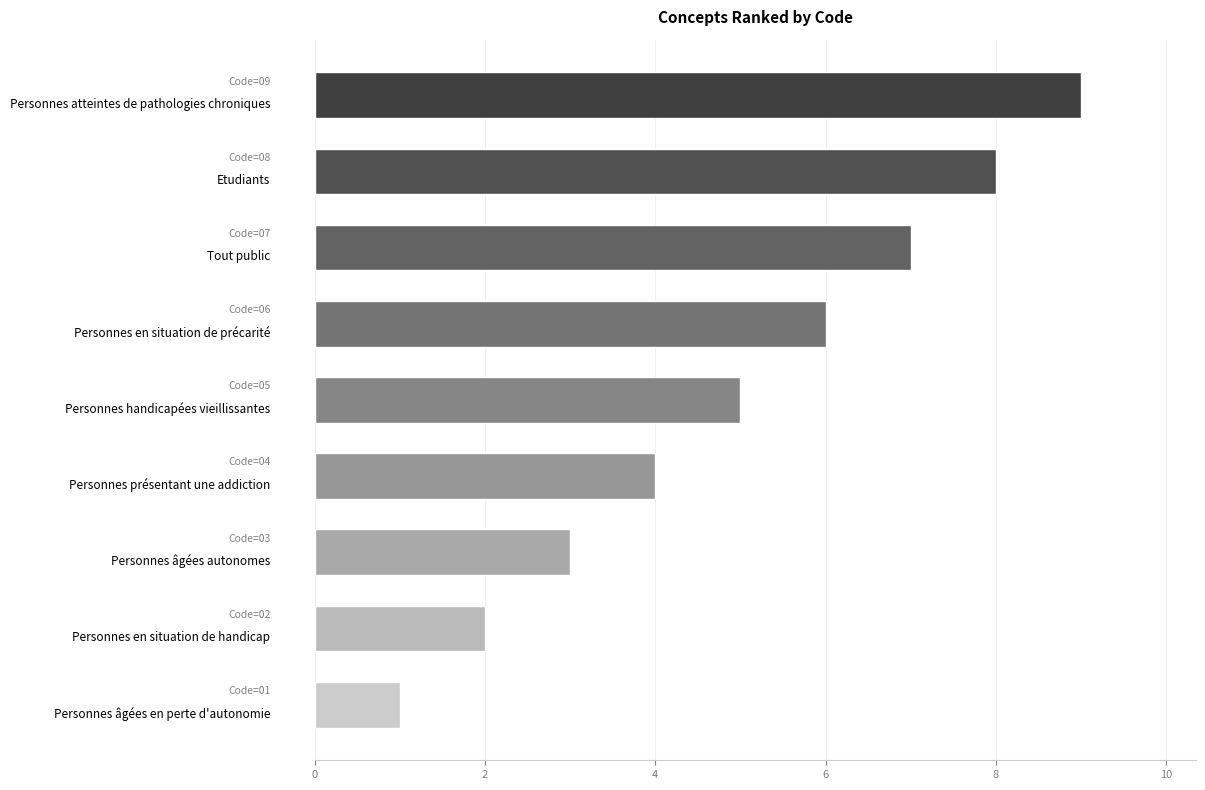

Reading top to bottom, transcribe all the data shown in this chart.

9	8	7	6	5	4	3	2	1